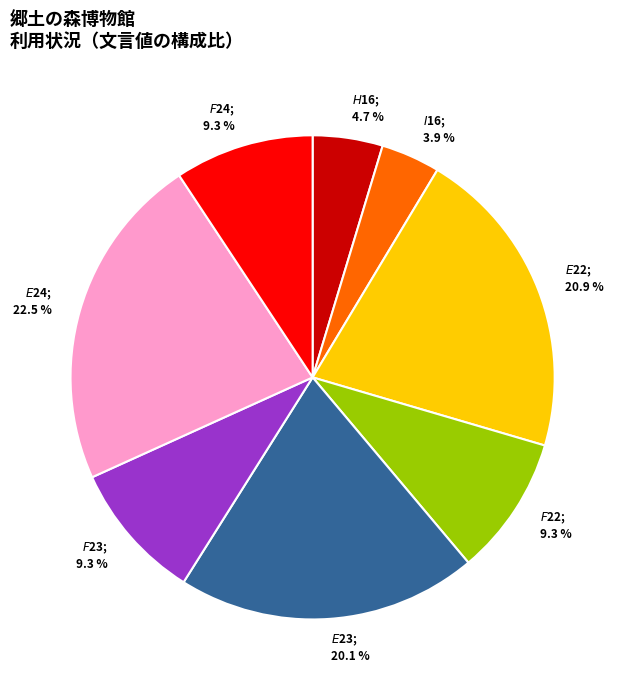

How many segments does this pie chart have?

8